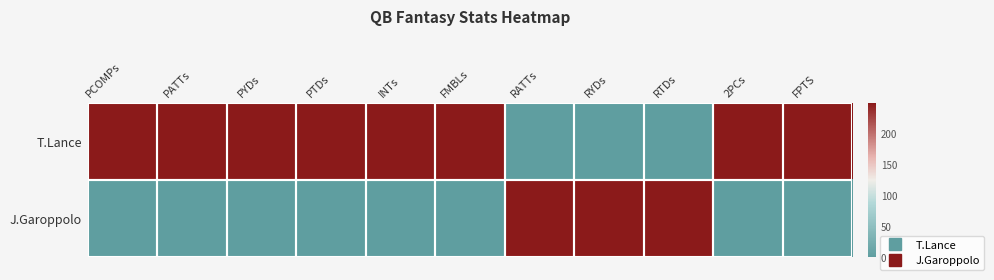

How many data points does each series have?

11